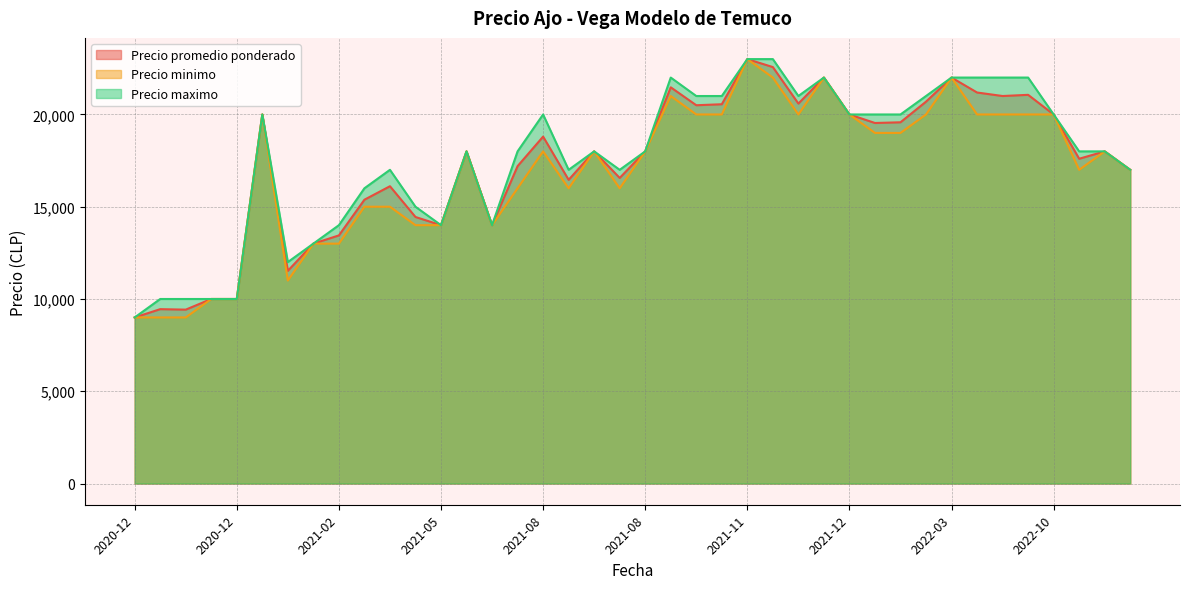

True or false: Precio promedio ponderado and Precio maximo intersect in this chart.

False